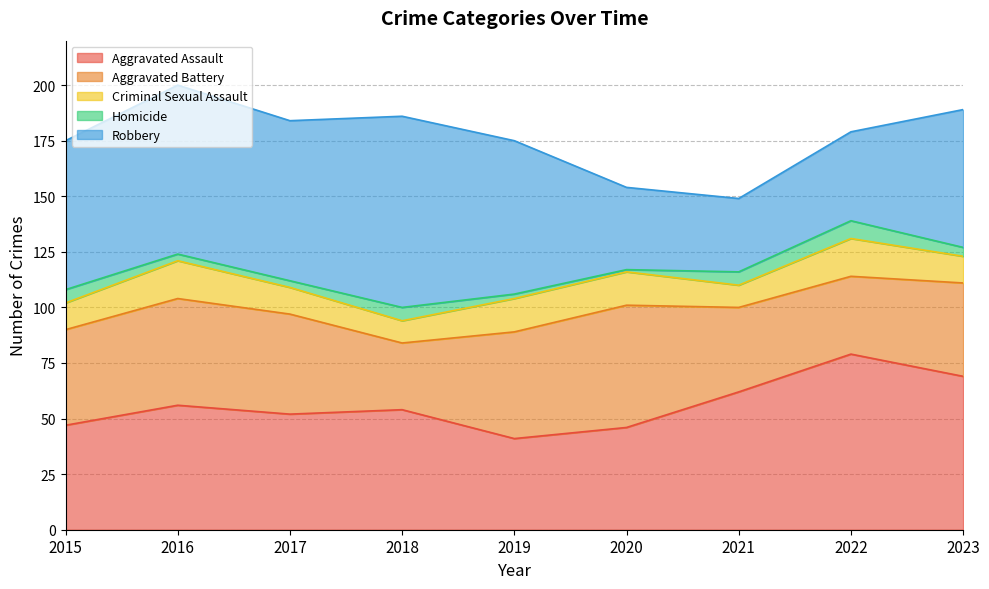

What is the difference between the maximum and second lowest values in the Aggravated Battery series?

20